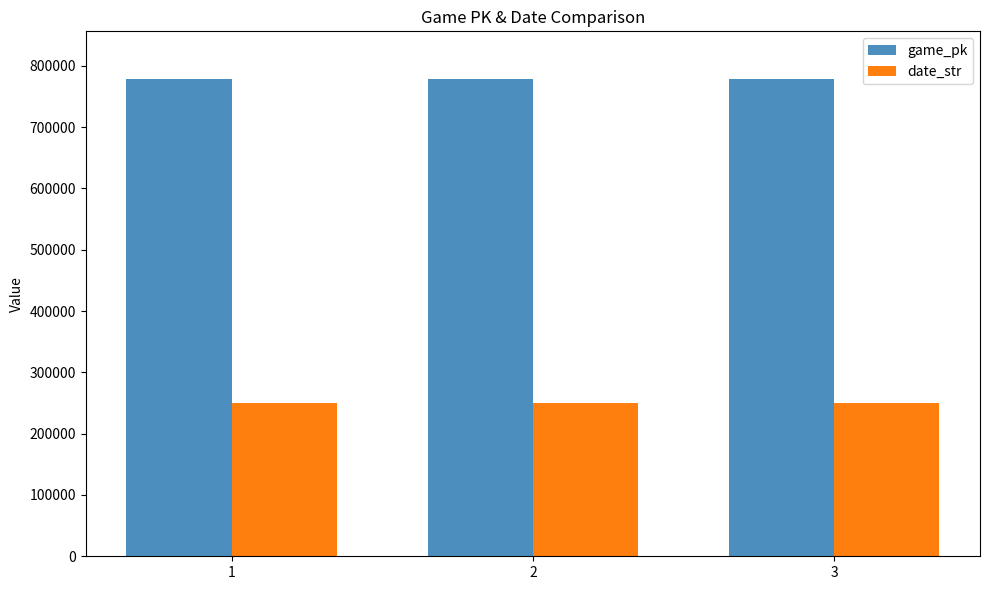

List the series in order of their peak value, lowest first.

date_str, game_pk